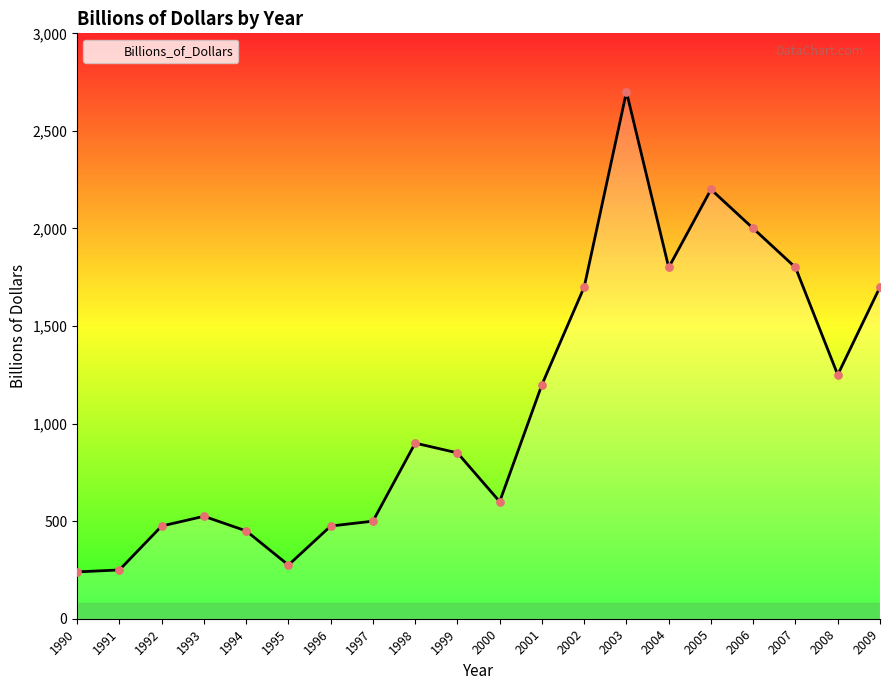

What is the ratio of the value at 1991 to the value at 1995?

0.9